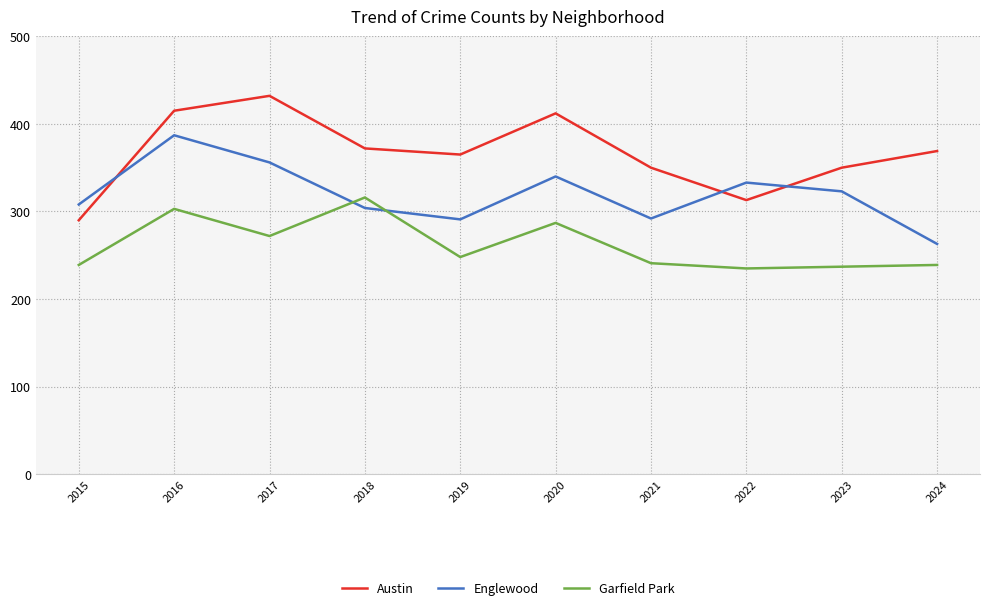

True or false: Garfield Park and Austin intersect in this chart.

False